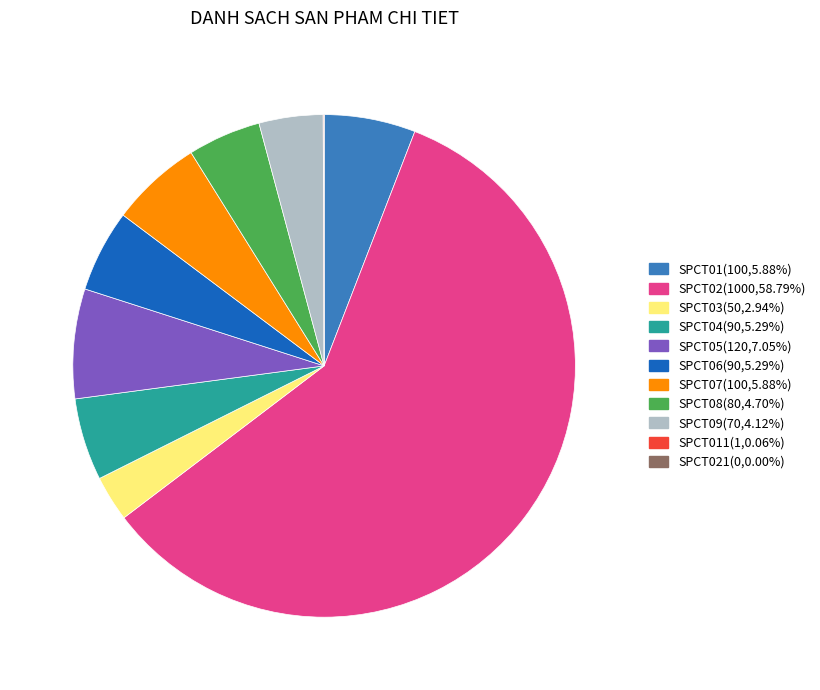

Is there a majority slice in this chart?

Yes